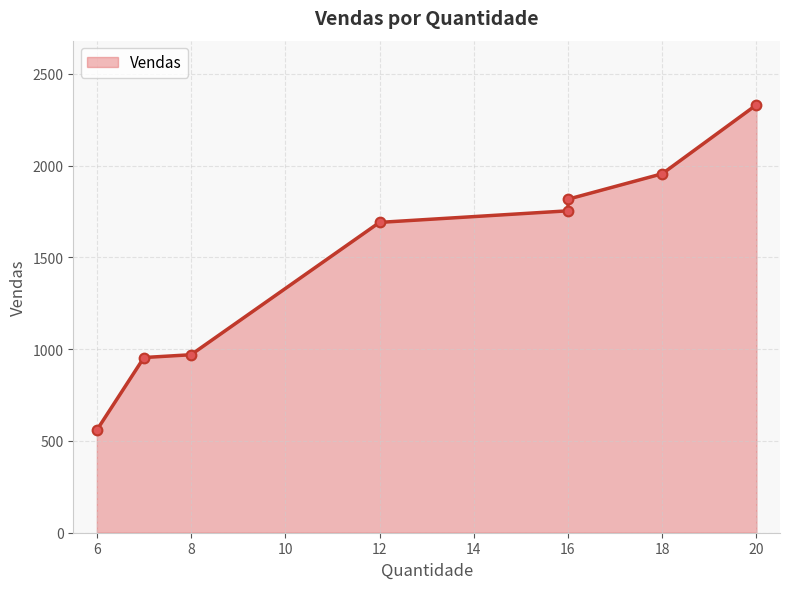

Reading left to right, extract all data points from this chart.

6=559.4	7=954.7	8=970.0	12=1691.2	16=1754.2	16=1817.5	18=1956.1	20=2331.7